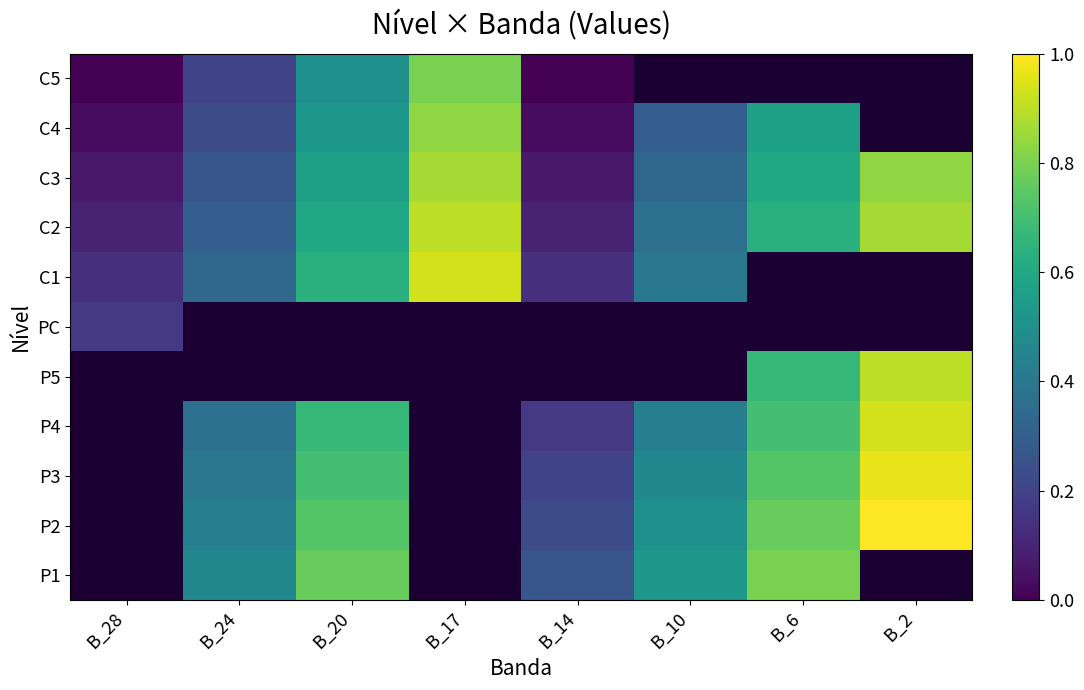

How many P2 values are between 0 and 1?

6